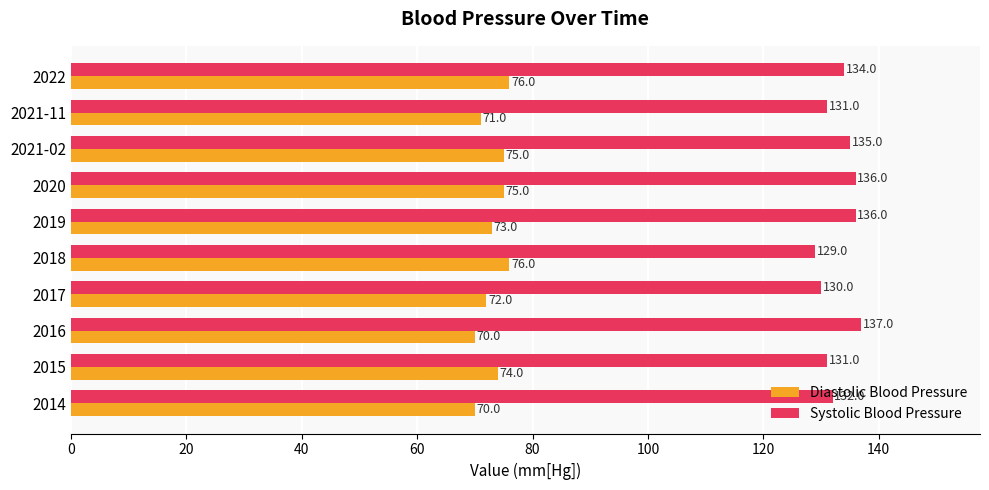

What is the approximate value of Systolic Blood Pressure at 2014?

132